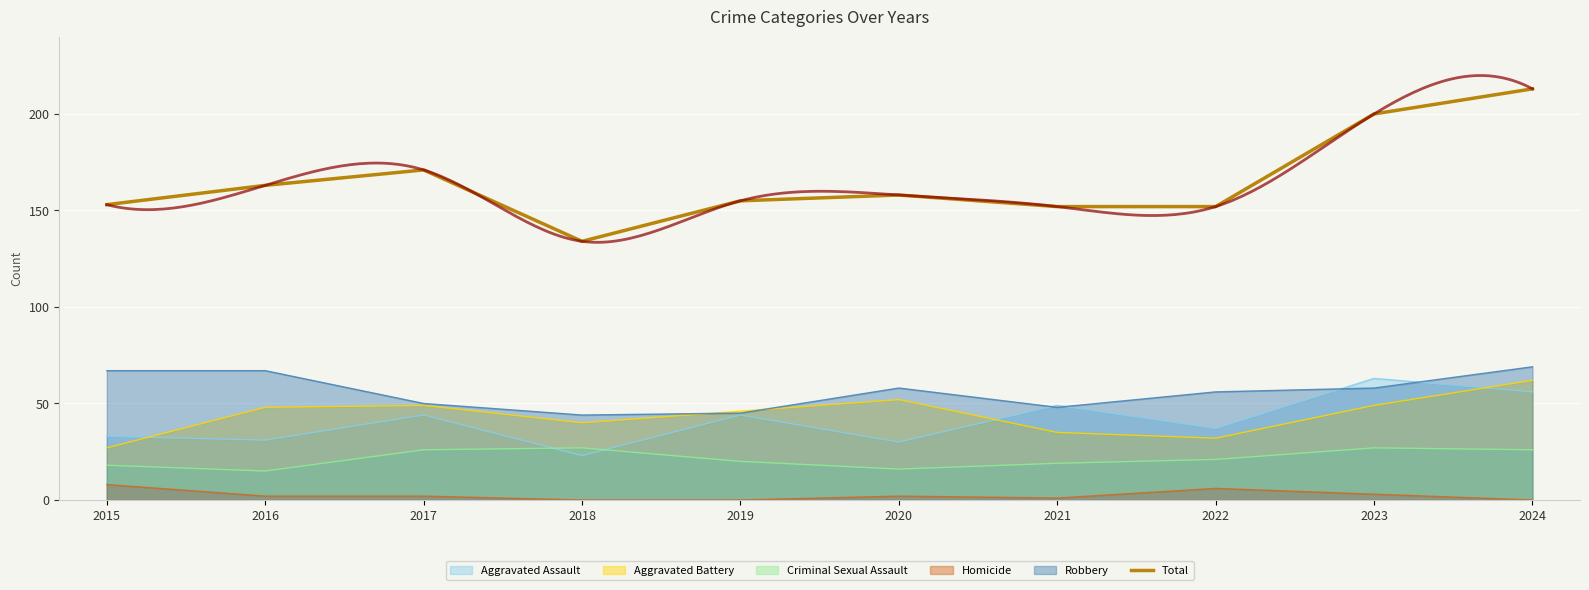

The chart shows a value of 155 at 2019. True or false?

True